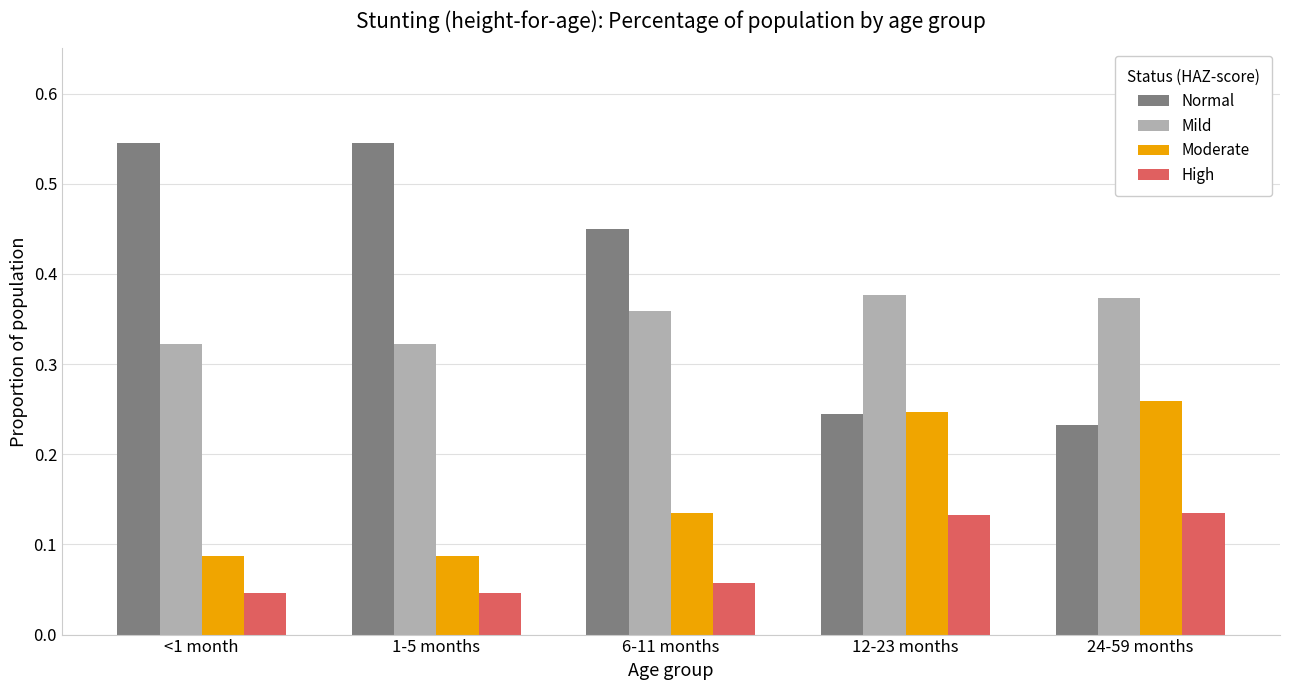

The value of Moderate at 12-23 months is 0.1. True or false?

False